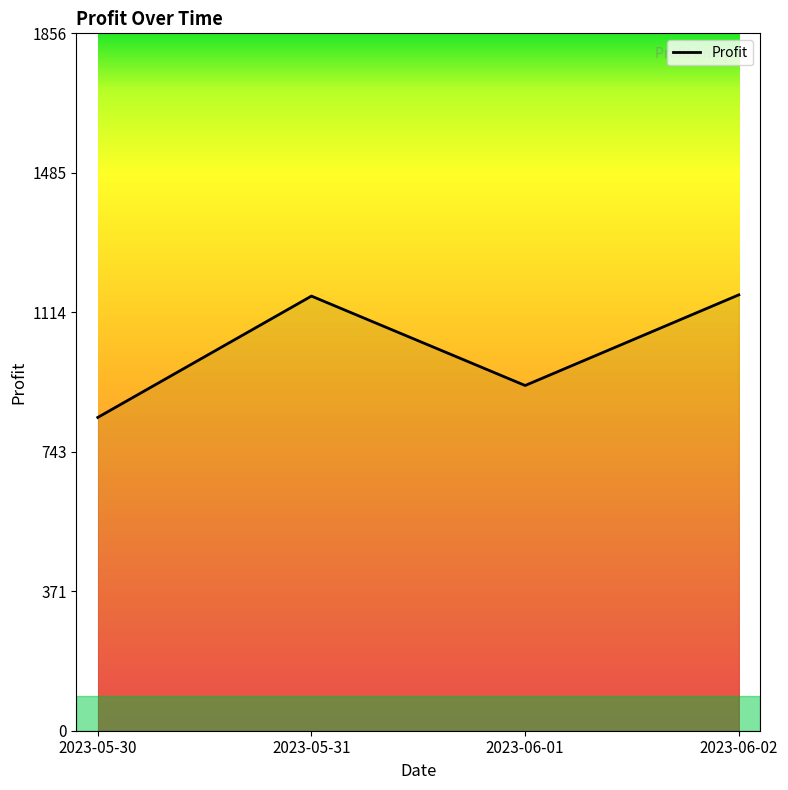

Where is the data nearest to the value 997?

2023-06-01